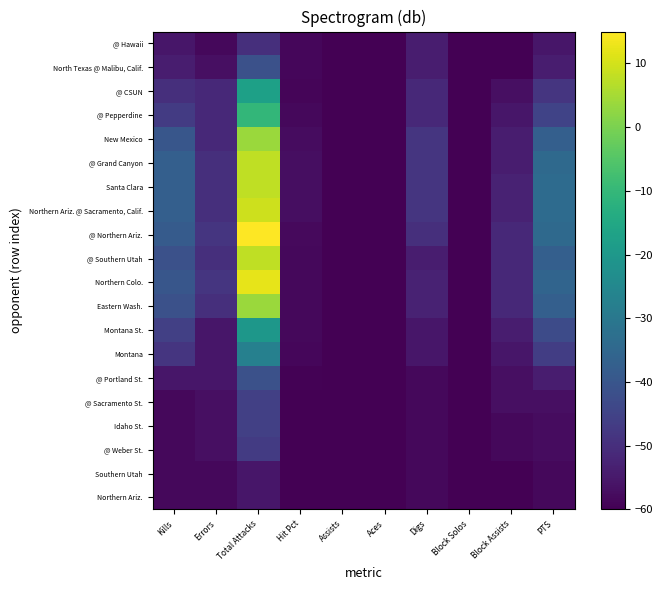

Rank the series at PTS from highest to lowest value.

Northern Ariz. @ Sacramento, Calif., Santa Clara, @ Northern Ariz., @ Grand Canyon, Northern Colo., Eastern Wash., @ Southern Utah, New Mexico, Montana St., @ Pepperdine, Montana, @ CSUN, @ Portland St., North Texas @ Malibu, Calif., @ Hawaii, @ Sacramento St., @ Weber St., Idaho St., Northern Ariz., Southern Utah